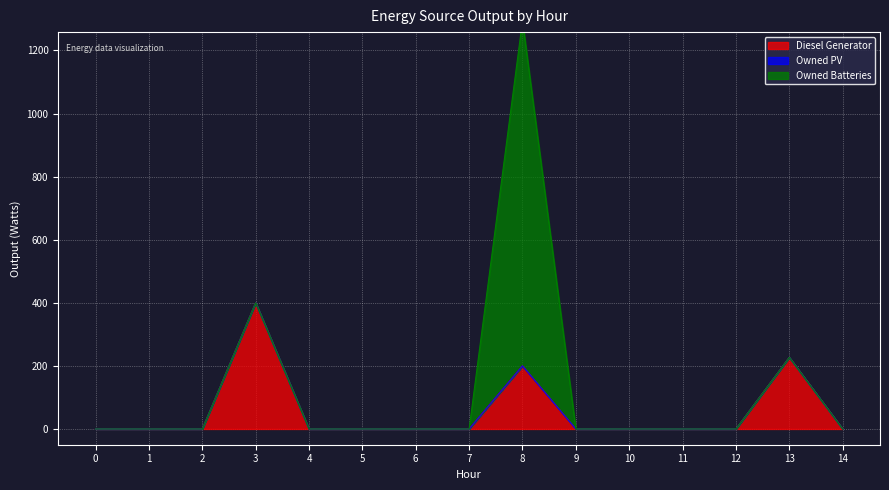

True or false: Owned PV has more than 1 interior local peaks.

False